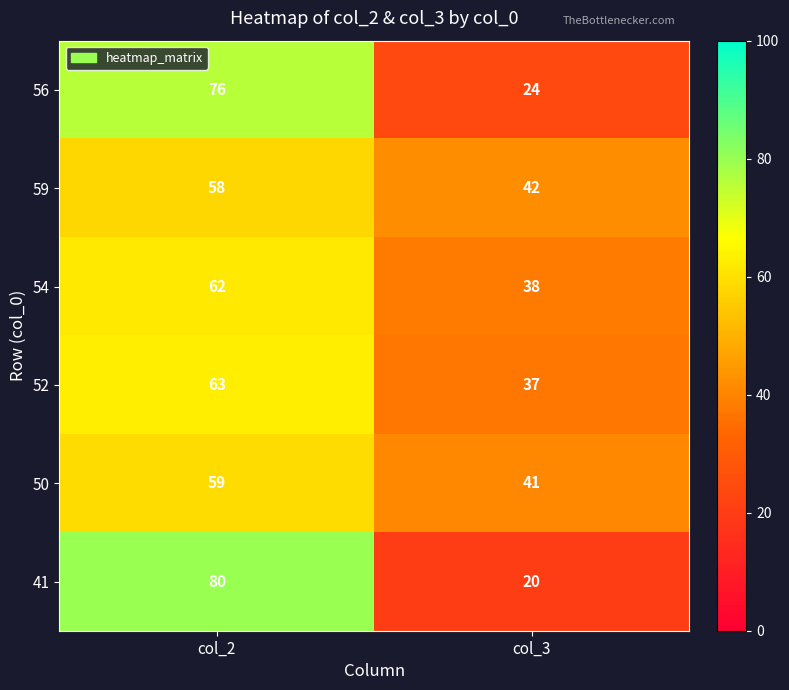

Is the value of 52 at col_3 greater than the value of 54 at col_3?

No